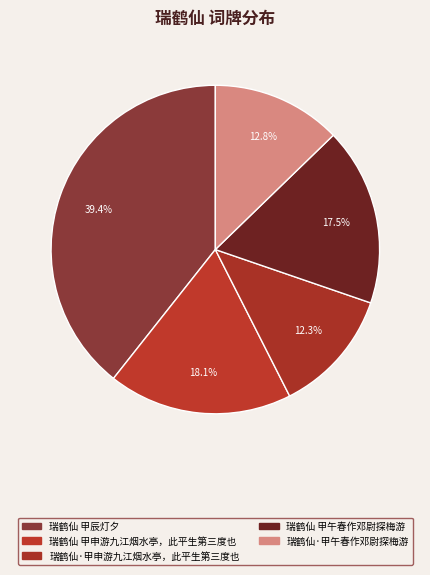

To the nearest percent, what is the combined percentage of 瑞鹤仙 甲午春作邓尉探梅游 and 瑞鹤仙 甲辰灯夕?

57%